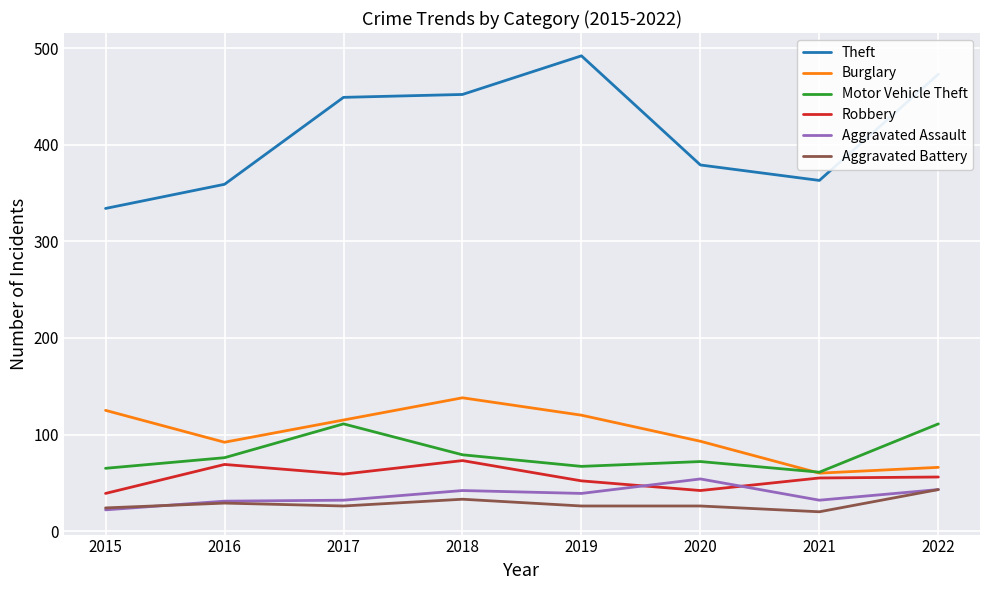

True or false: Aggravated Assault and Theft intersect in this chart.

False